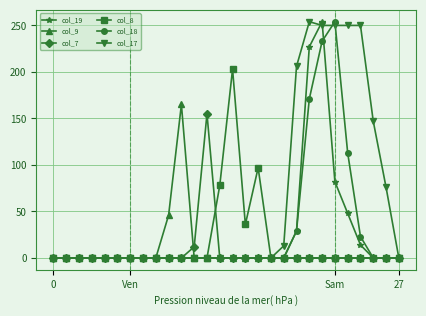

What is the difference between the maximum and minimum values in the col_8 series?

203